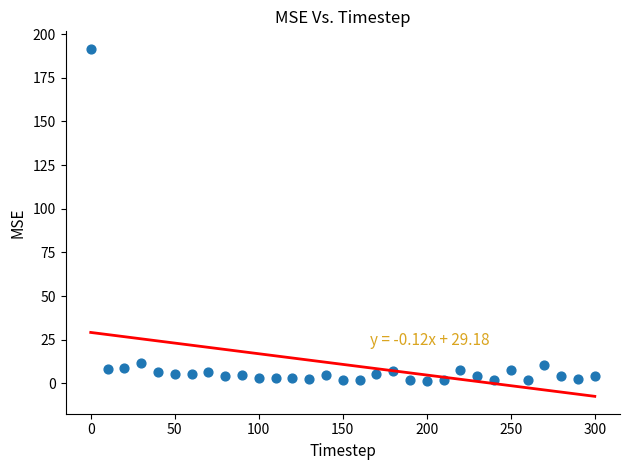

What is the range of X values (max minus min)?

300.0